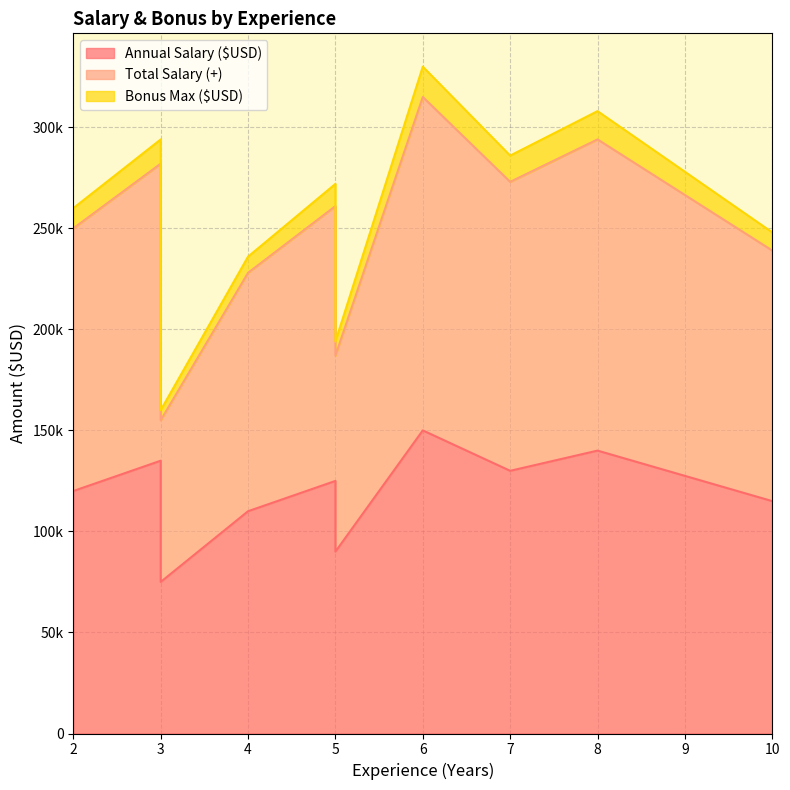

In Annual Salary ($USD), how many points are higher than both neighbors (excluding endpoints)?

4